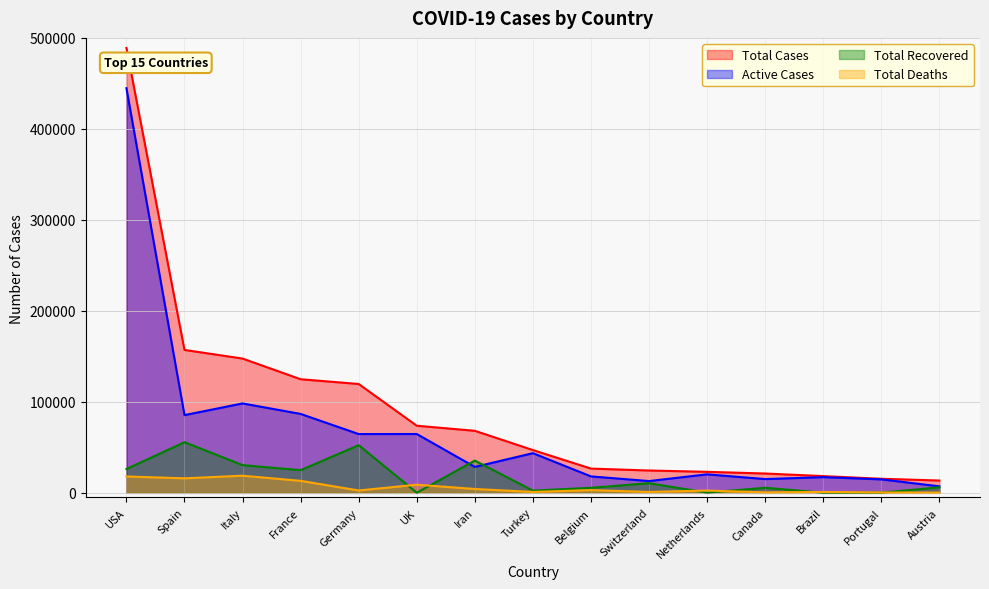

What are all the series names shown in the legend?

Total Cases, Active Cases, Total Recovered, Total Deaths